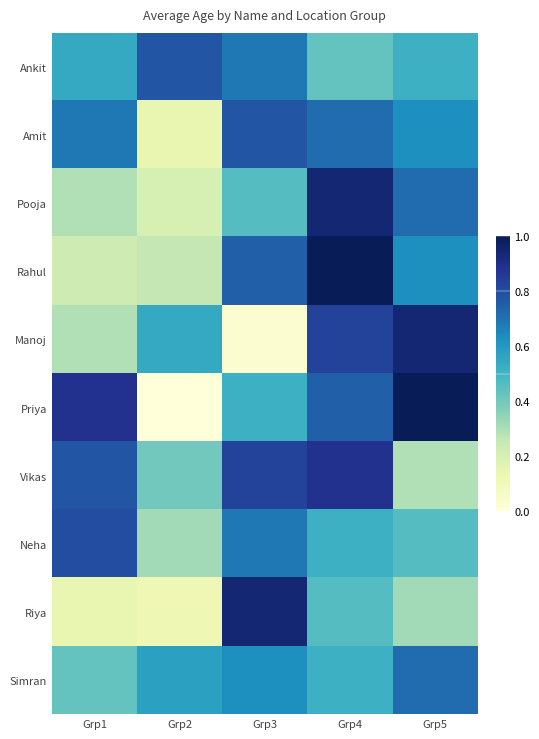

Reading left to right, extract all data points from this chart.

Ankit: Grp1=0.5	Grp2=0.8	Grp3=0.7	Grp4=0.4	Grp5=0.5
Amit: Grp1=0.7	Grp2=0.1	Grp3=0.8	Grp4=0.7	Grp5=0.6
Pooja: Grp1=0.3	Grp2=0.2	Grp3=0.5	Grp4=0.9	Grp5=0.7
Rahul: Grp1=0.2	Grp2=0.3	Grp3=0.7	Grp4=1.0	Grp5=0.6
Manoj: Grp1=0.3	Grp2=0.5	Grp3=0.0	Grp4=0.8	Grp5=0.9
Priya: Grp1=0.9	Grp2=0.0	Grp3=0.5	Grp4=0.7	Grp5=1.0
Vikas: Grp1=0.8	Grp2=0.4	Grp3=0.8	Grp4=0.9	Grp5=0.3
Neha: Grp1=0.8	Grp2=0.3	Grp3=0.7	Grp4=0.5	Grp5=0.5
Riya: Grp1=0.1	Grp2=0.1	Grp3=0.9	Grp4=0.5	Grp5=0.3
Simran: Grp1=0.4	Grp2=0.6	Grp3=0.6	Grp4=0.5	Grp5=0.7